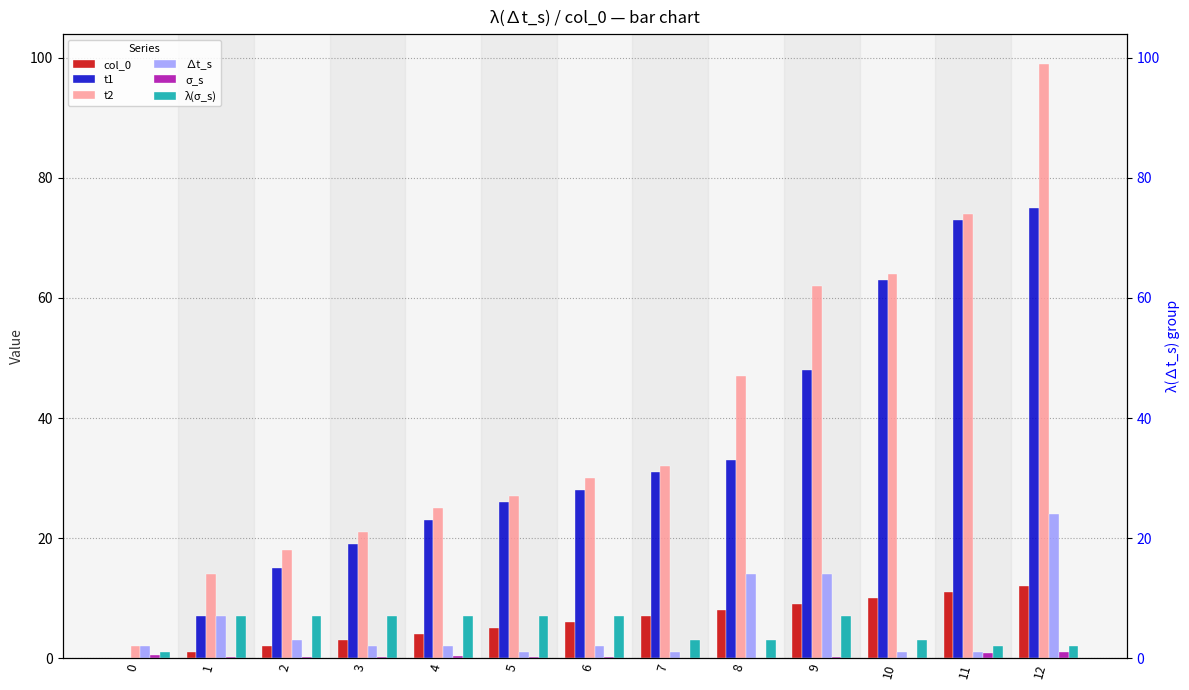

Reading right to left, transcribe all the data shown in this chart.

col_0: 12=12.0	11=11.0	10=10.0	9=9.0	8=8.0	7=7.0	6=6.0	5=5.0	4=4.0	3=3.0	2=2.0	1=1.0	0=0.0
t1: 12=75.0	11=73.0	10=63.0	9=48.0	8=33.0	7=31.0	6=28.0	5=26.0	4=23.0	3=19.0	2=15.0	1=7.0	0=0.0
t2: 12=99.0	11=74.0	10=64.0	9=62.0	8=47.0	7=32.0	6=30.0	5=27.0	4=25.0	3=21.0	2=18.0	1=14.0	0=2.0
∆t_s: 12=24.0	11=1.0	10=1.0	9=14.0	8=14.0	7=1.0	6=2.0	5=1.0	4=2.0	3=2.0	2=3.0	1=7.0	0=2.0
σ_s: 12=1.0	11=0.9	10=0.0	9=0.1	8=0.0	7=0.1	6=0.2	5=0.2	4=0.3	3=0.2	2=0.2	1=0.2	0=0.6
λ(σ_s): 12=2.0	11=2.0	10=3.0	9=7.0	8=3.0	7=3.0	6=7.0	5=7.0	4=7.0	3=7.0	2=7.0	1=7.0	0=1.0